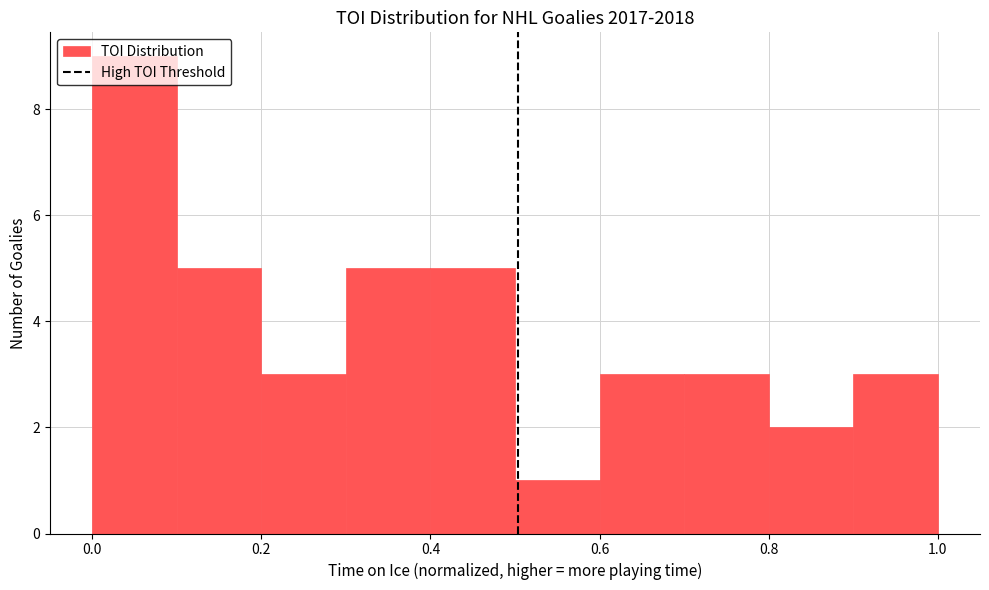

What is the height of the bar covering 0.4 to 0.5 on the x-axis? The values are not printed on the chart, so give them approximately, as read against the axis.

5